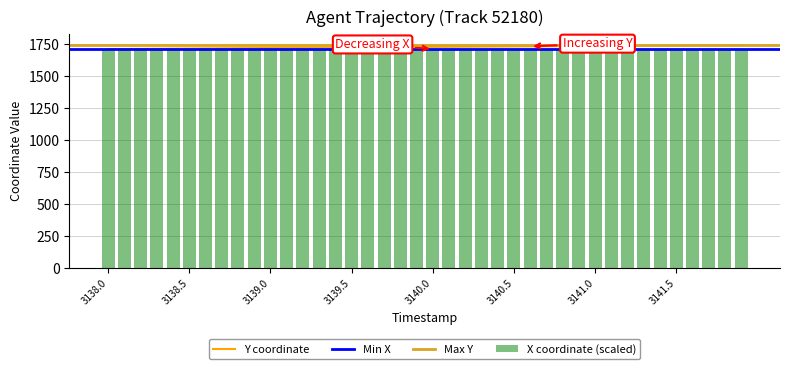

What is the average value of the X coordinate (scaled) series?

1711.6